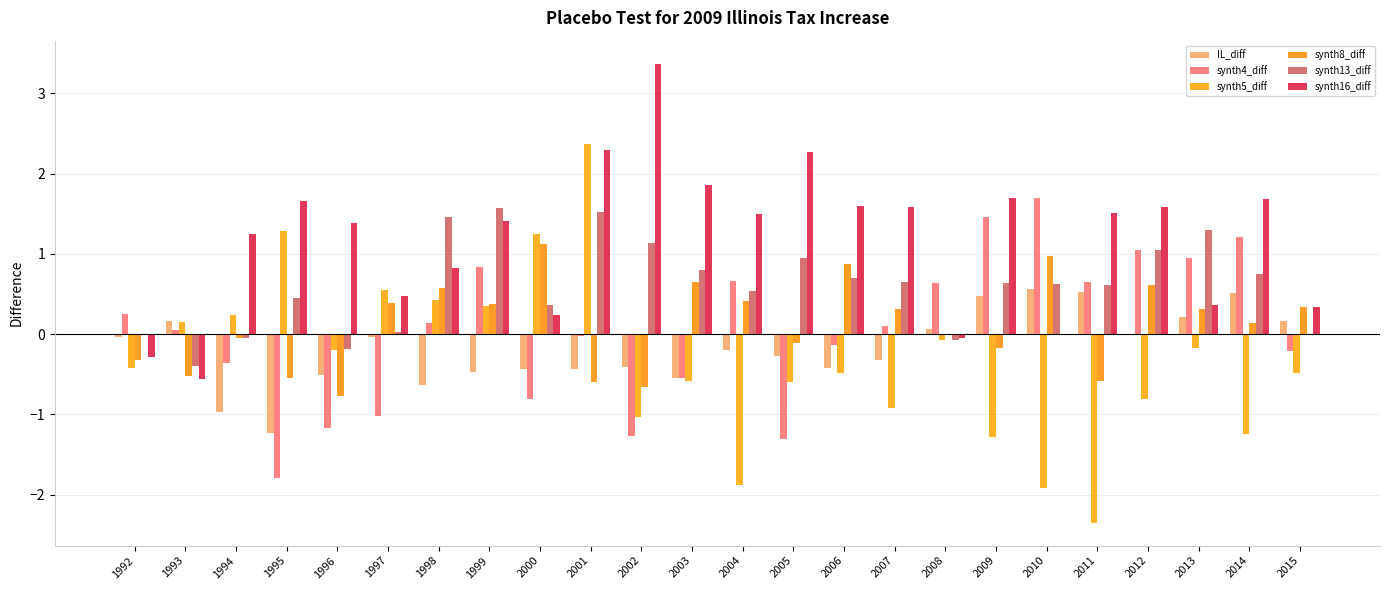

Rank the categories by synth13_diff value from lowest to highest.

1993, 1996, 2008, 1994, 2015, 1992, 1997, 2000, 1995, 2004, 2011, 2010, 2009, 2007, 2006, 2014, 2003, 2005, 2012, 2002, 2013, 1998, 2001, 1999